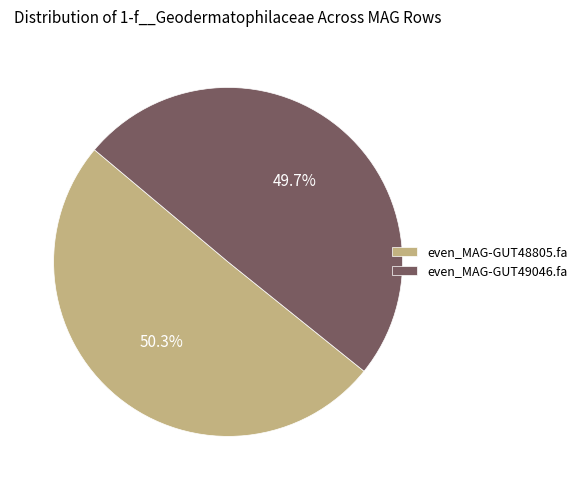

To the nearest percent, what percentage of the pie is even_MAG-GUT48805.fa?

50%